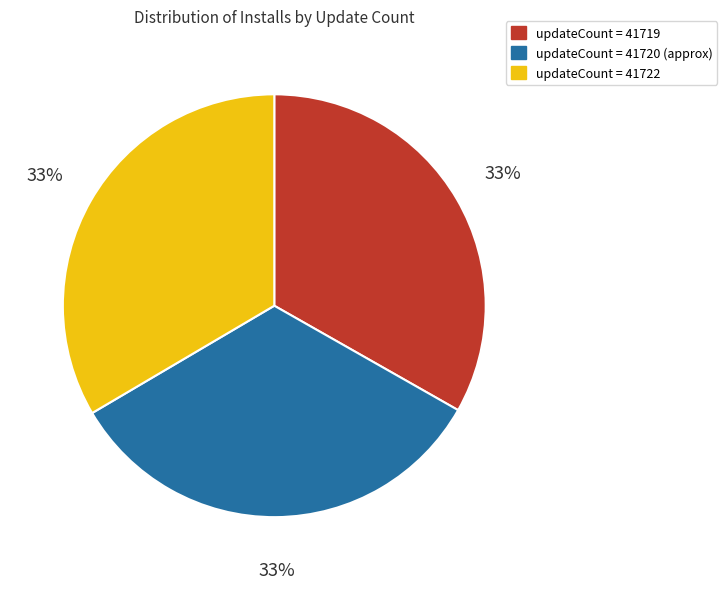

To the nearest percent, what is the average slice percentage?

33%